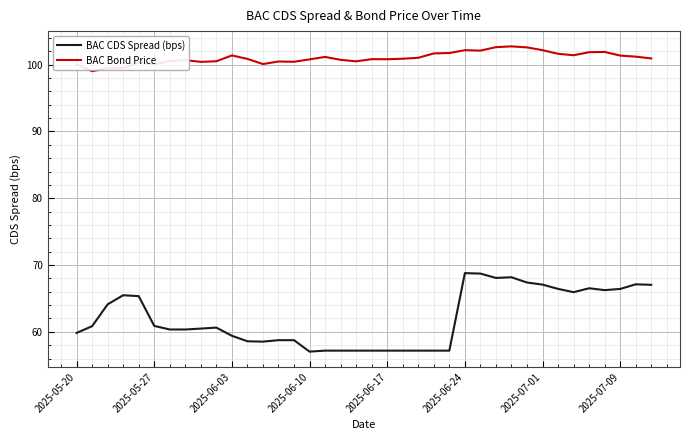

What is the difference between the maximum and minimum values in the BAC Bond Price series?

3.7